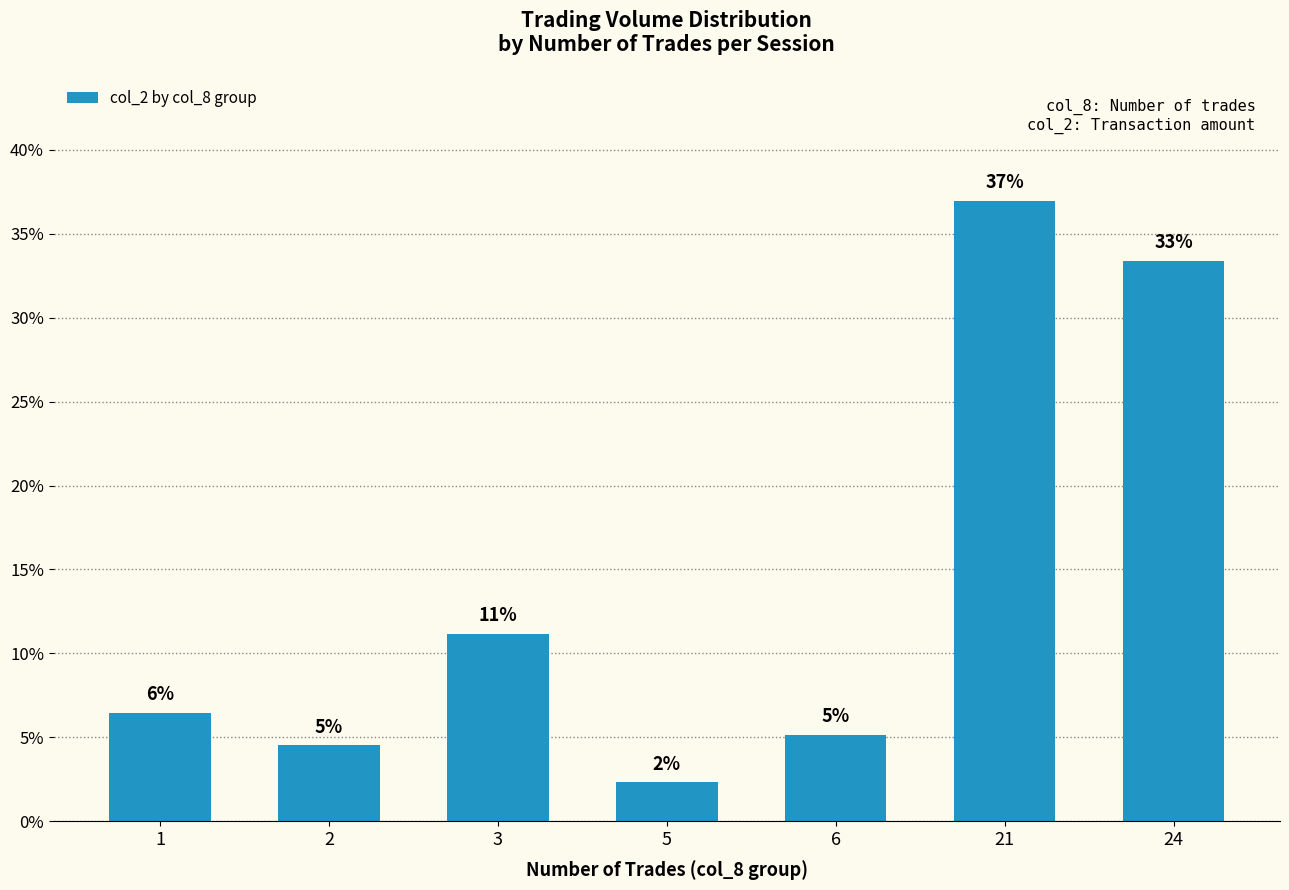

Does the chart contain any negative values?

No